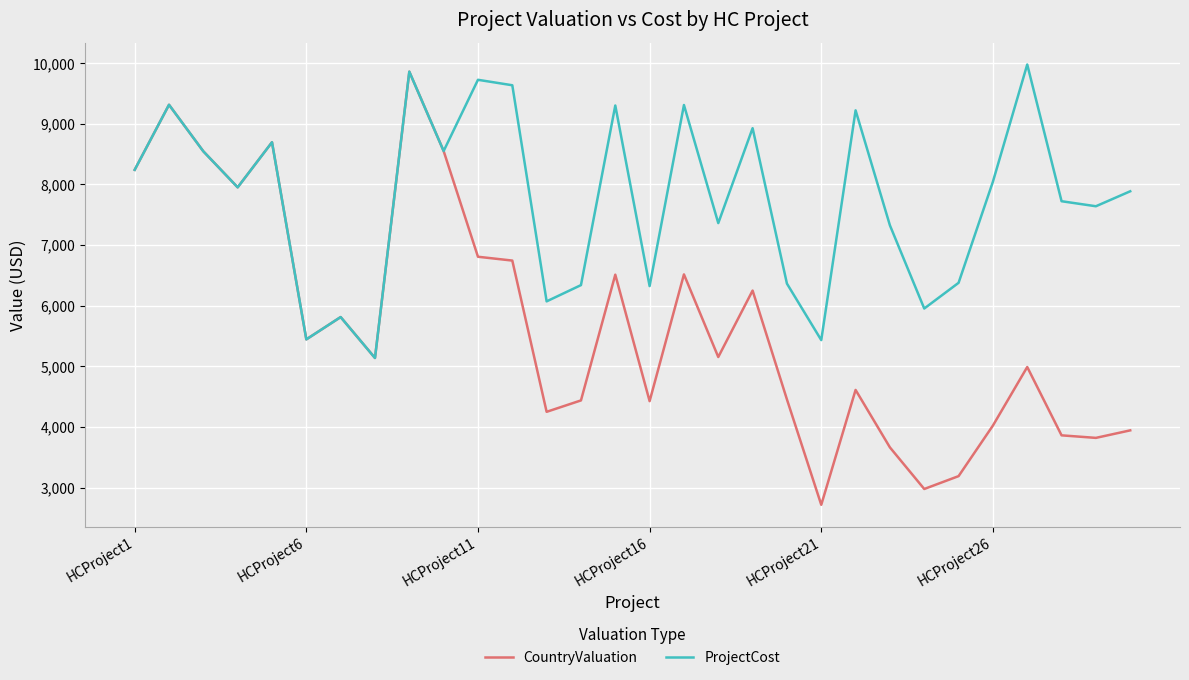

Which series has the largest range (max minus min)?

CountryValuation